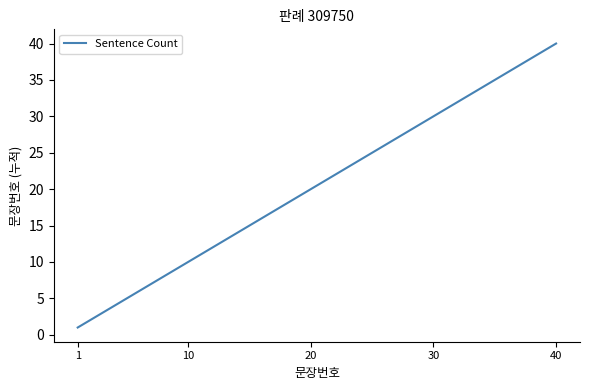

What is the difference between the maximum and minimum values?

39